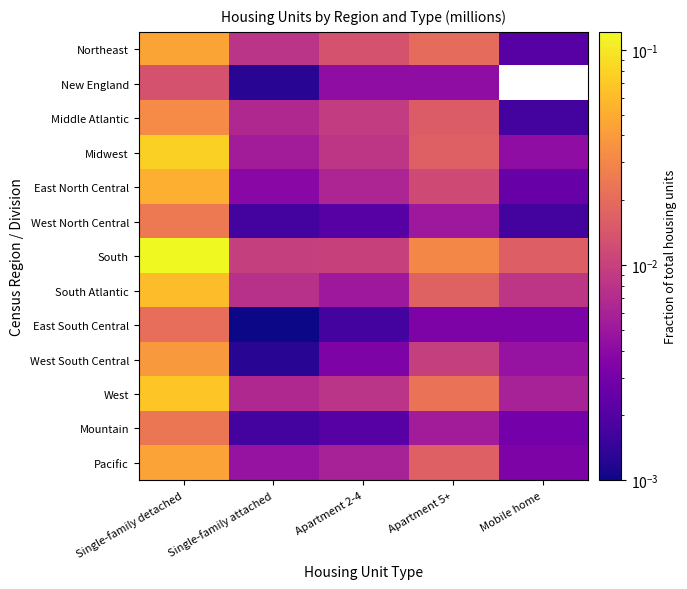

What is the total value across all series at Single-family attached?

0.1